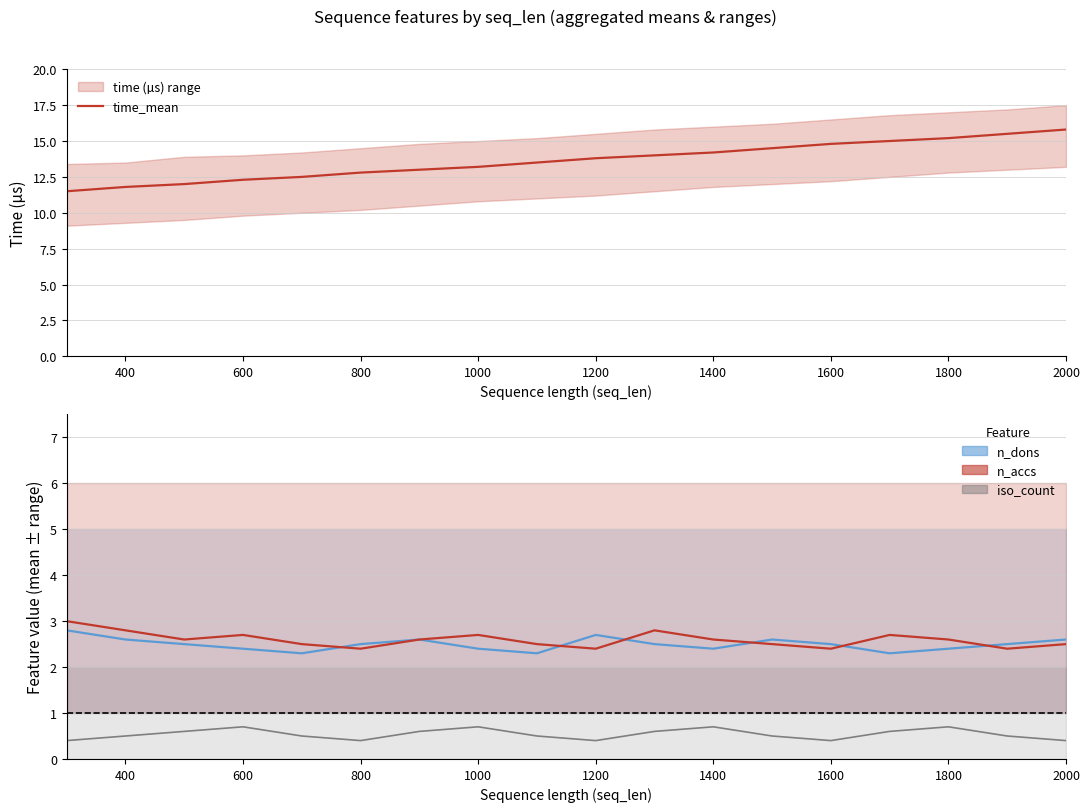

Count the n_accs mean values in the range 2 to 3.

18